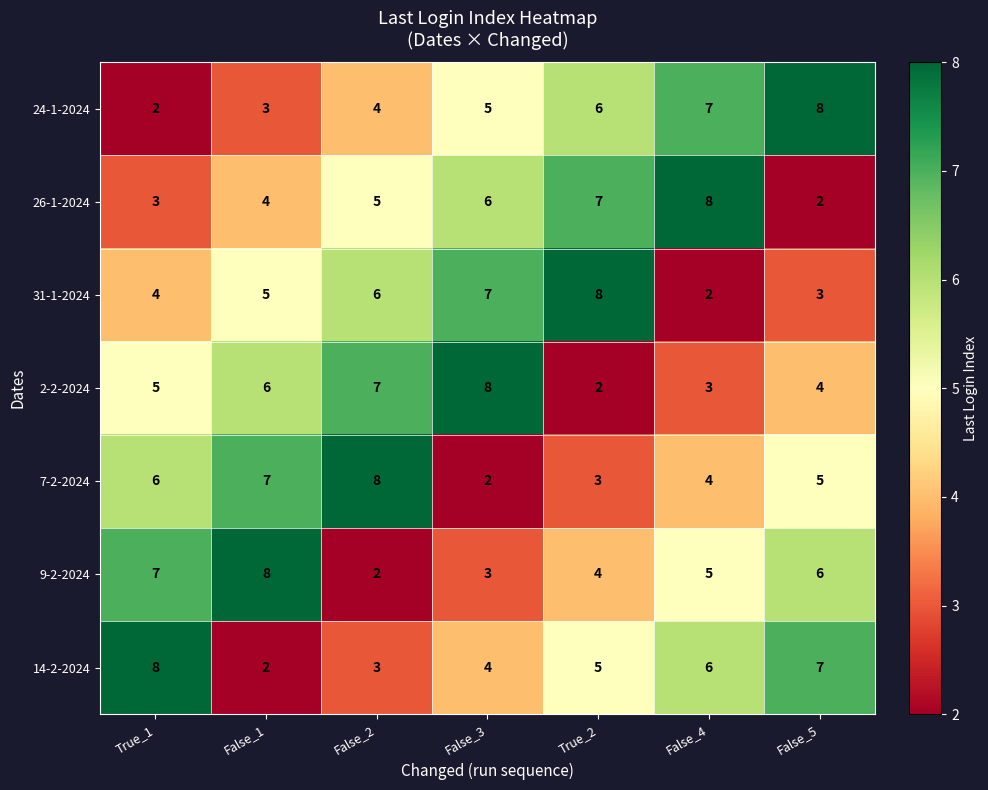

What is the difference between the second highest and minimum values in the 14-2-2024 series?

5